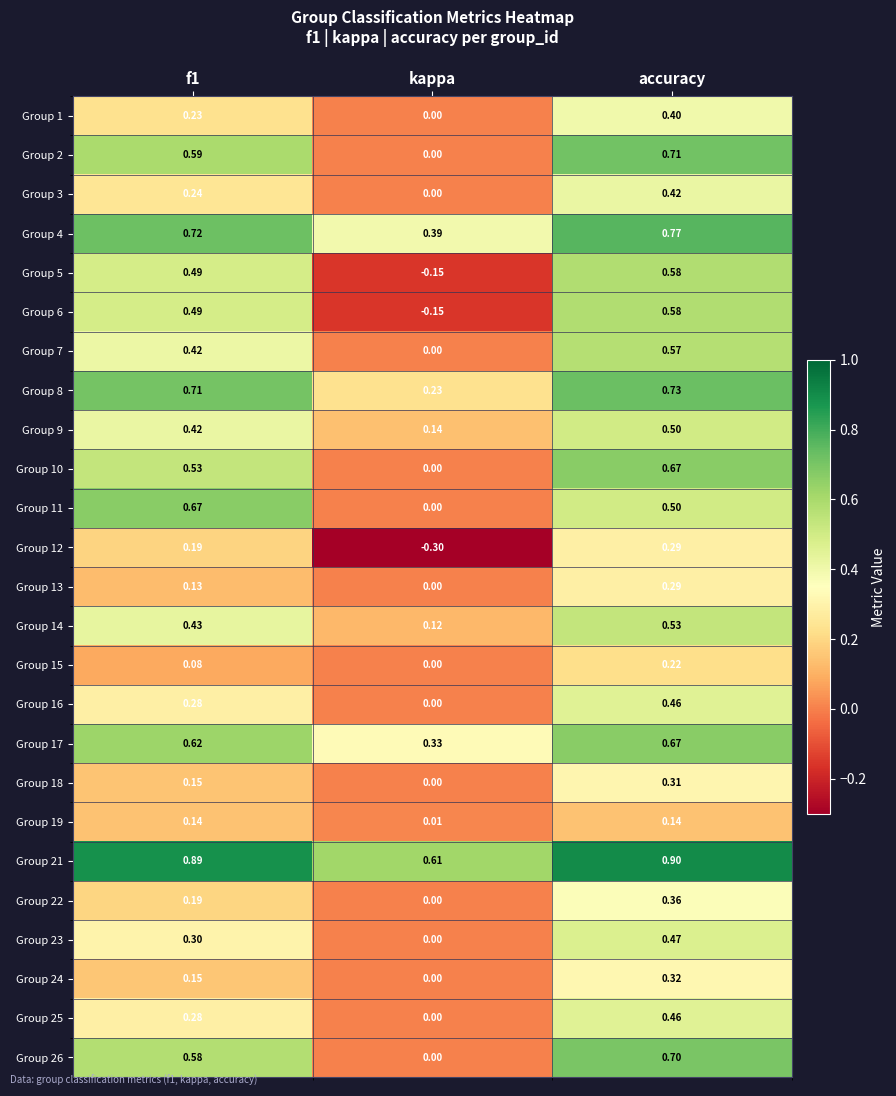

At which label is Group 14 closest to 0?

kappa